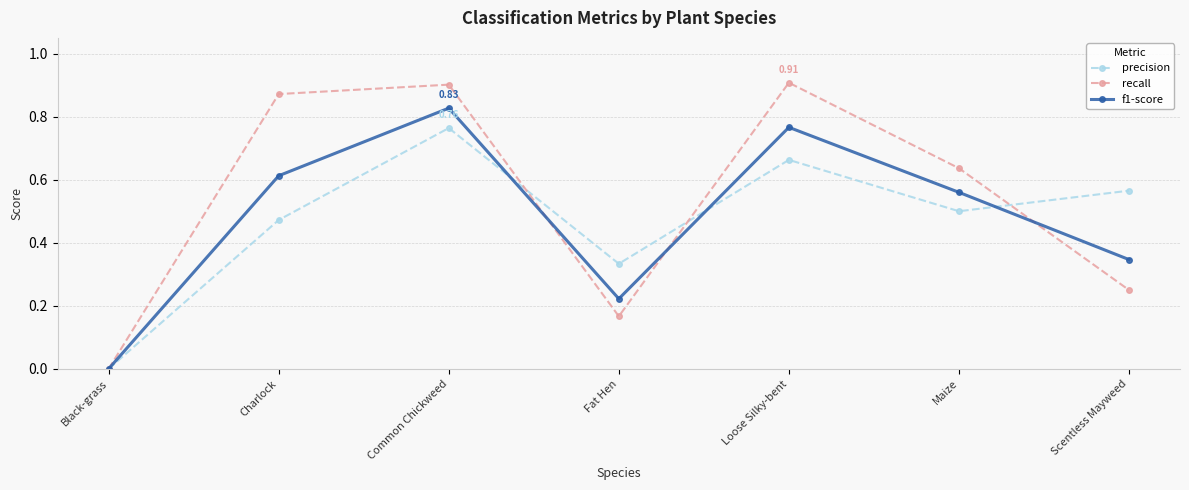

What is the difference between the recall values at Fat Hen and Scentless Mayweed?

0.1